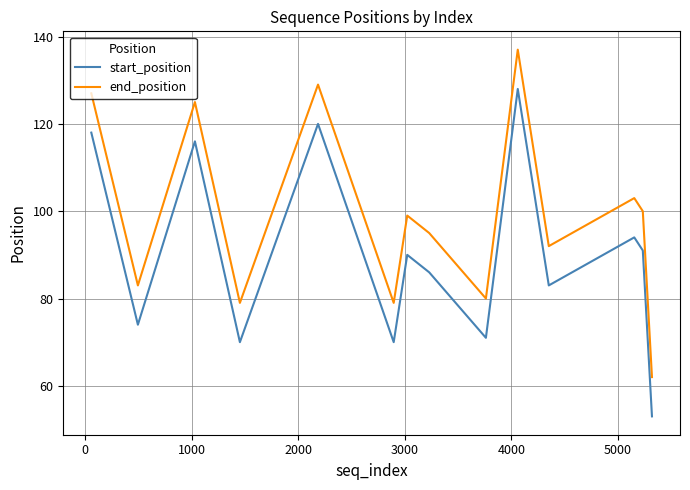

Which series has the largest total across all categories?

end_position